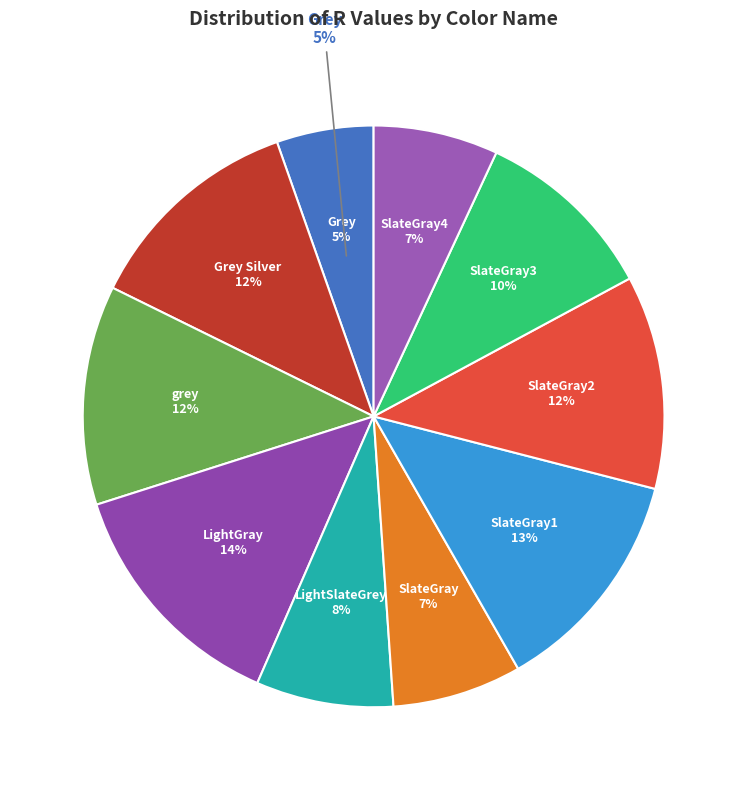

Is there any slice that represents more than half of the pie?

No